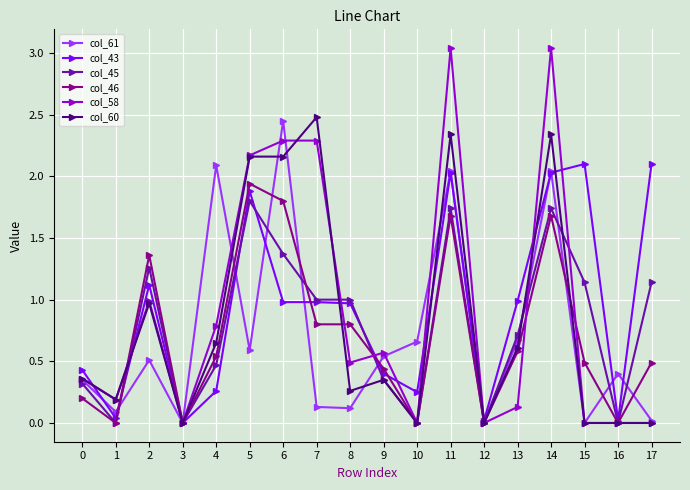

What is the sum of all col_60 values?

14.9